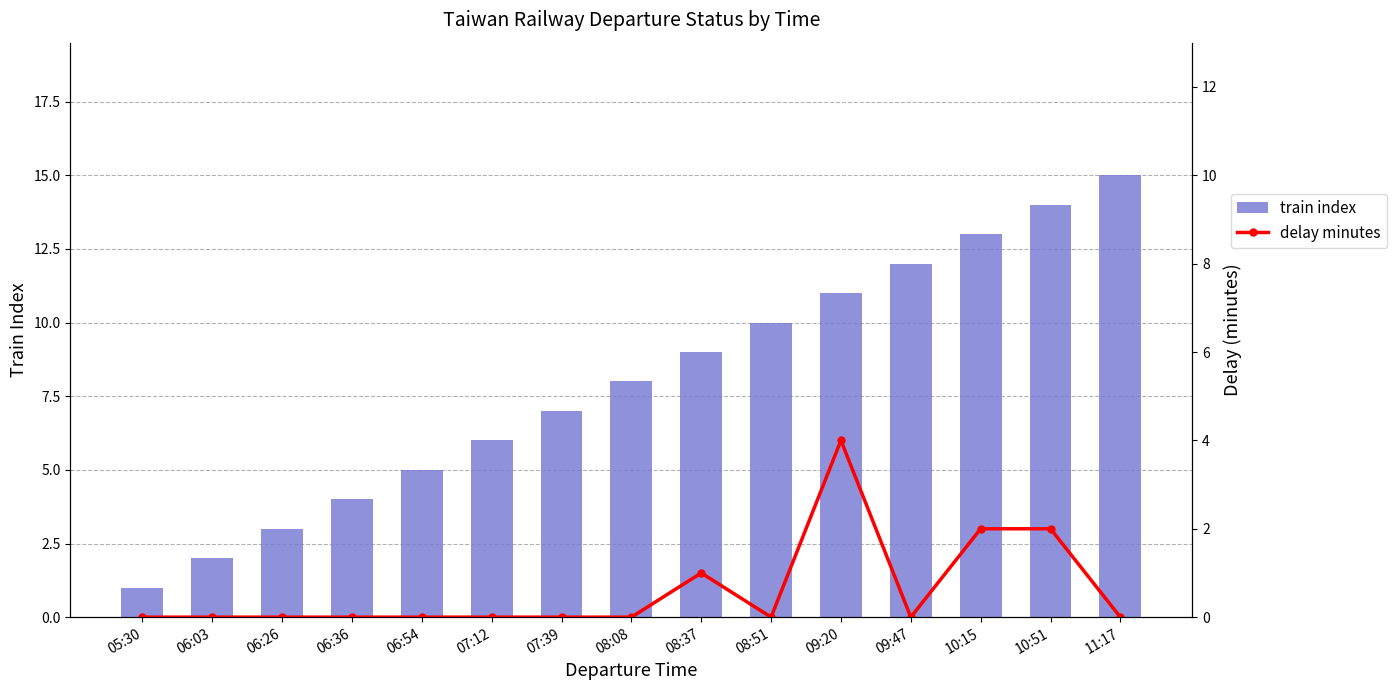

Is the value of train index at 06:26 greater than the value of delay minutes at 08:37?

Yes